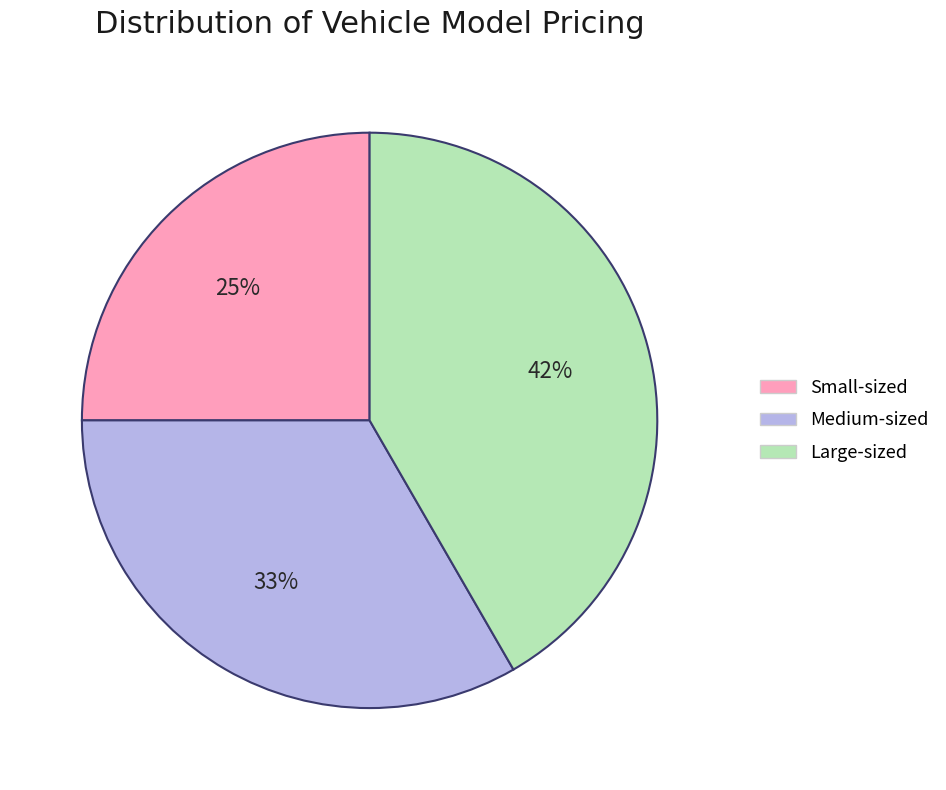

Does Small-sized represent more than half of the total?

No